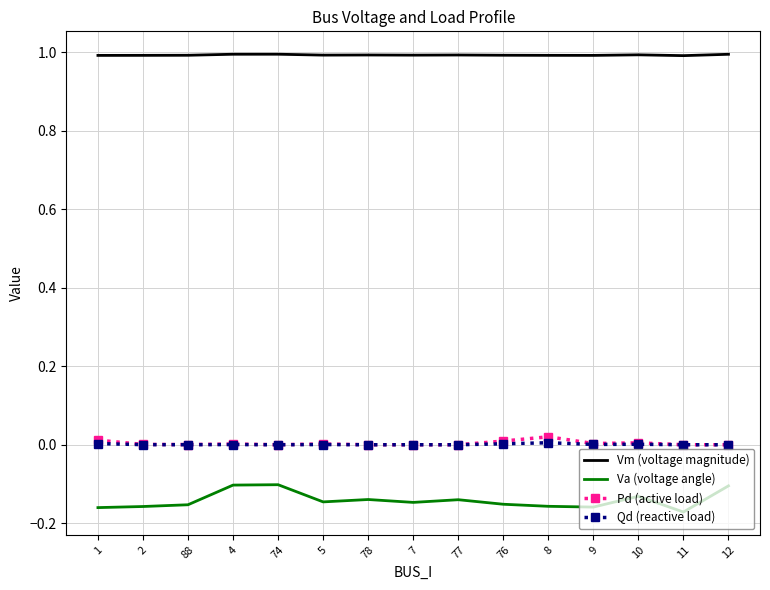

The value of Va (voltage angle) at 10 is -0.1. True or false?

True